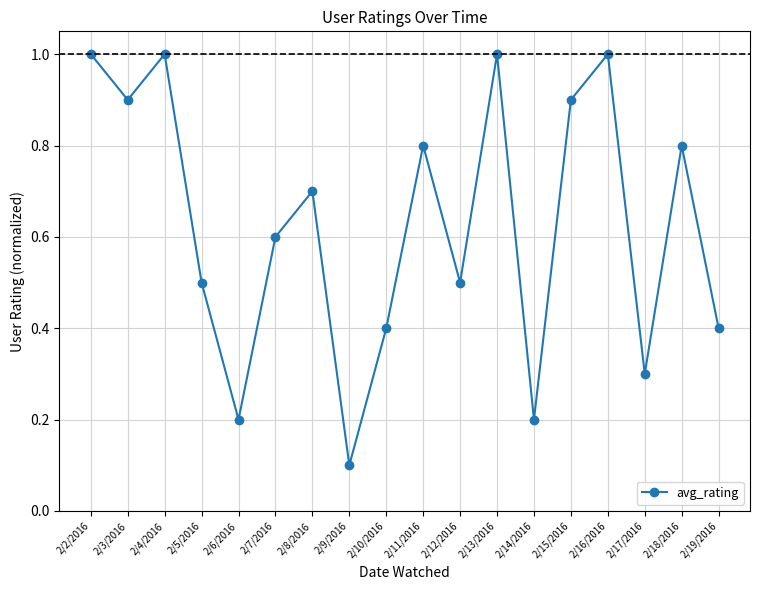

What is the minimum value shown in the chart?

0.1